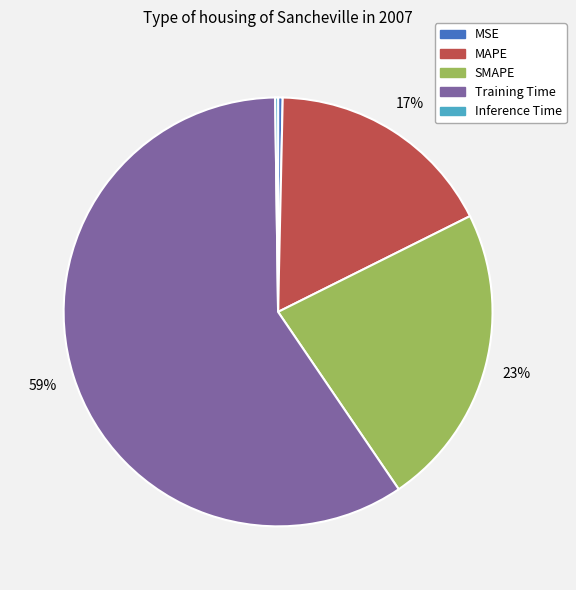

Is SMAPE the majority of the pie?

No